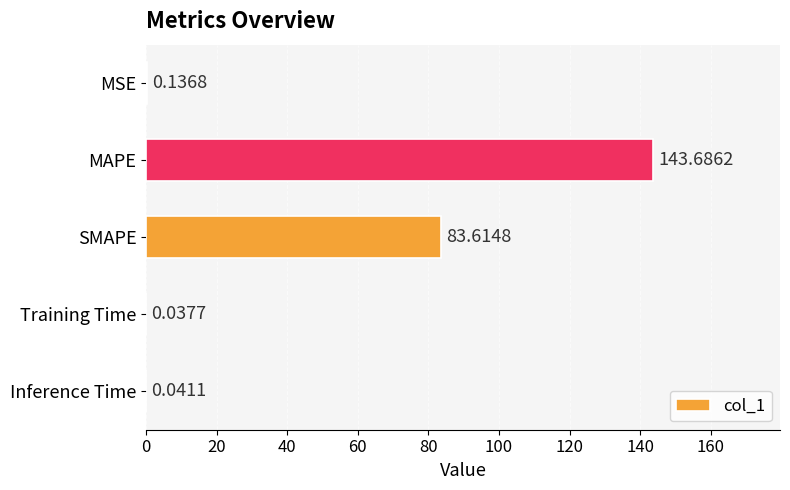

What is the change in value from MSE to SMAPE?

+83.5